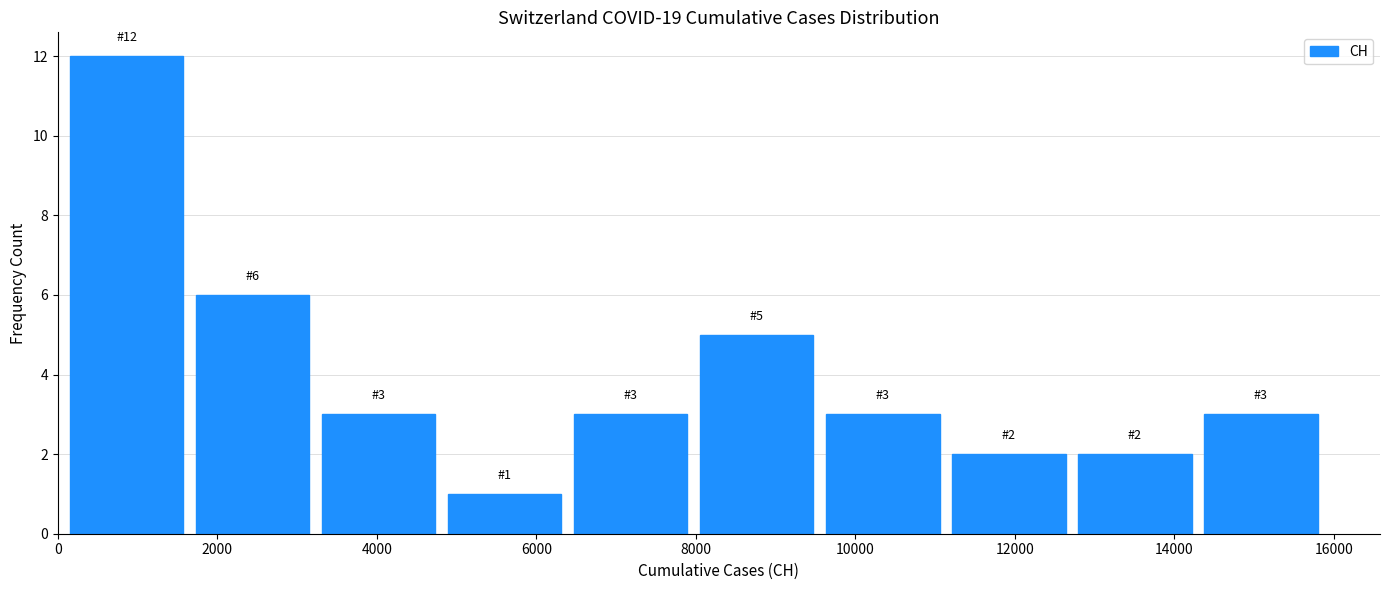

Over which range of the x-axis is the bar tallest?

0 to 1600